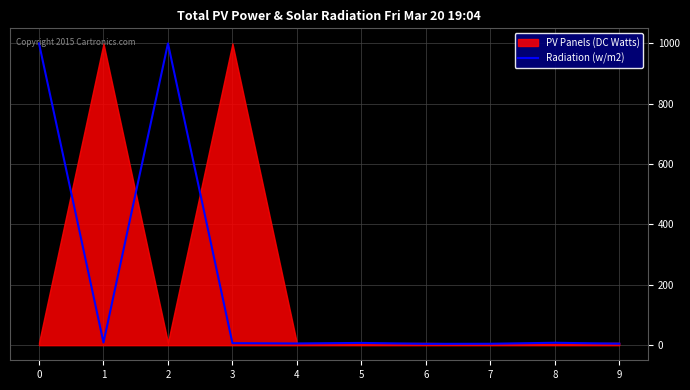

What is the value of the 9th point from the left?

8.0